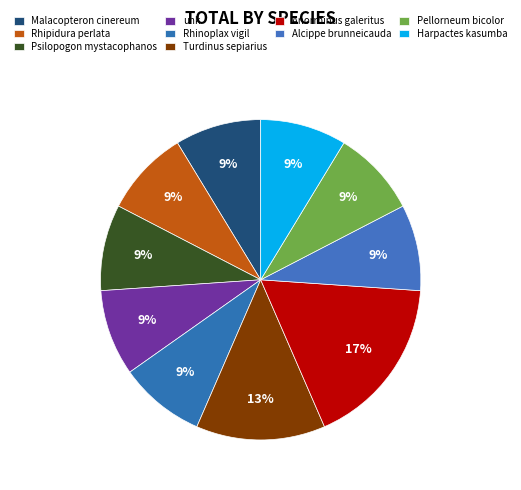

To the nearest percent, what percentage of the pie is Turdinus sepiarius?

13%